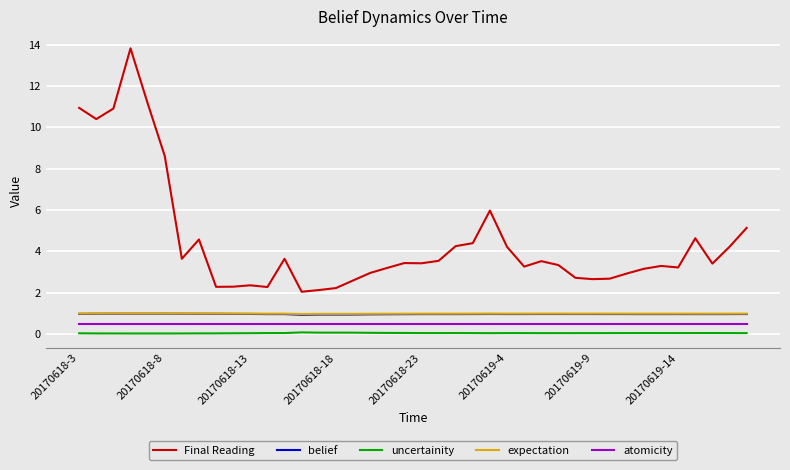

Which series has the largest range (max minus min)?

Final Reading